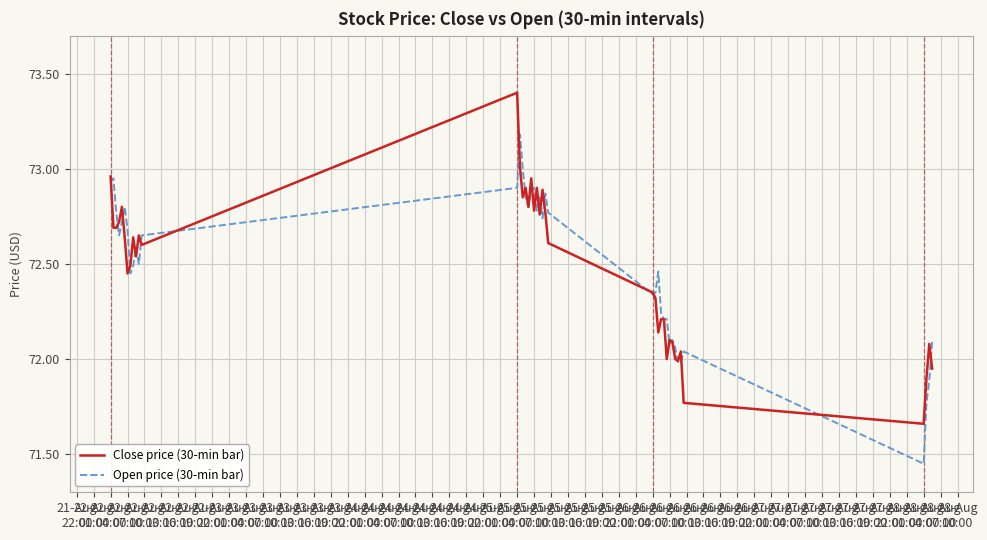

Rank the series by their maximum value, from lowest to highest.

Open price (30-min bar), Close price (30-min bar)